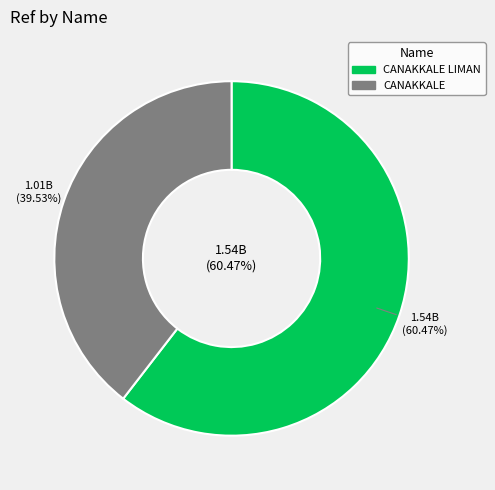

To the nearest percent, what portion does CANAKKALE LIMAN represent?

60%